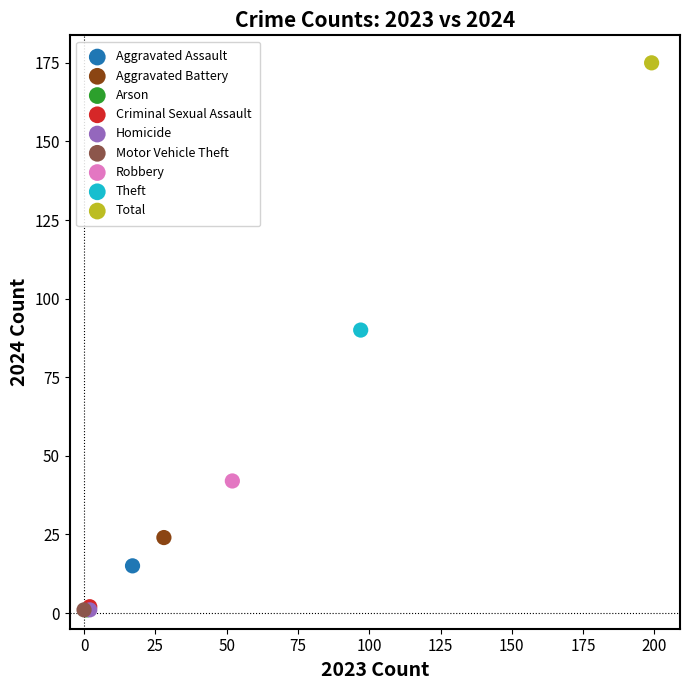

Which series contains the highest Y value?

Total